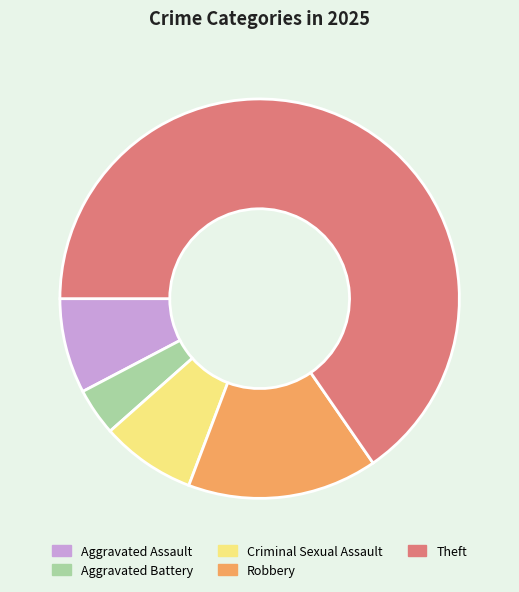

Combined, do Theft and Aggravated Assault account for over 50%?

Yes